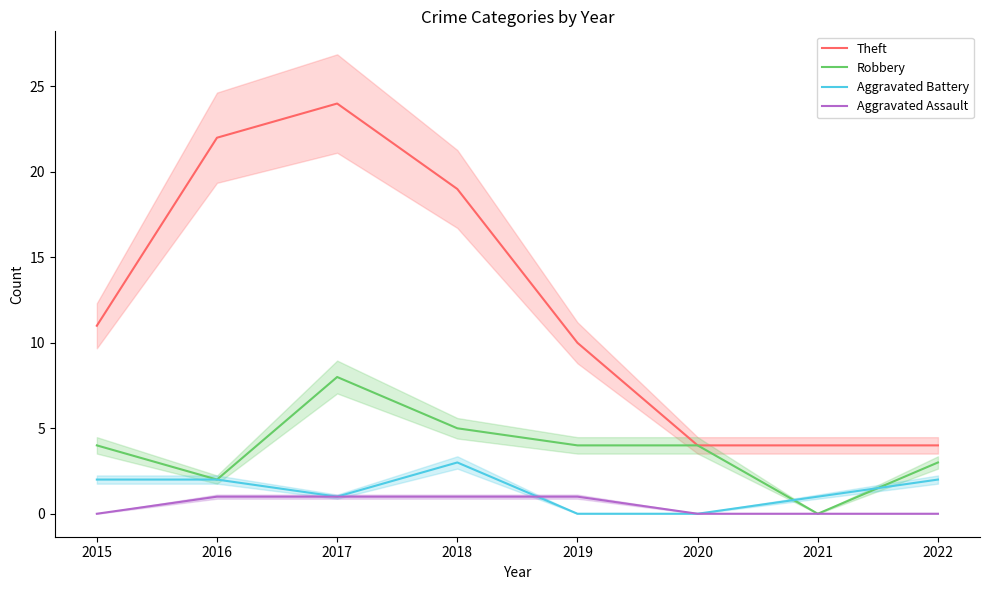

At which label is Theft closest to 14?

2015